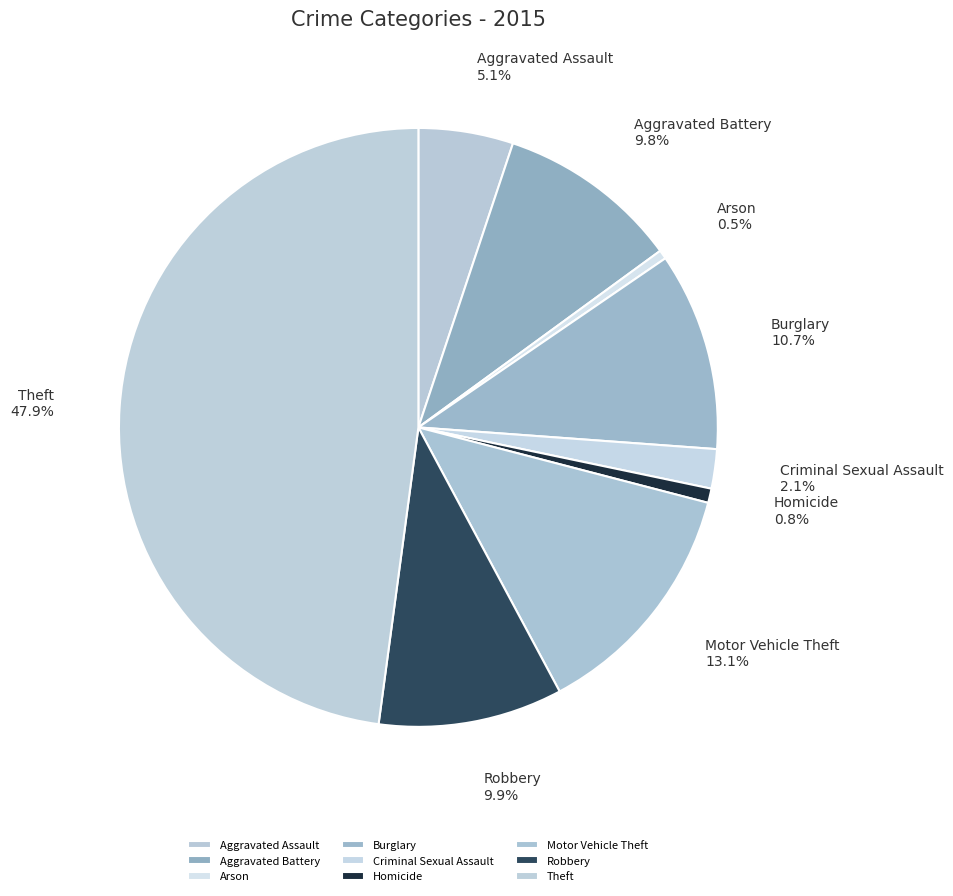

How many segments does this pie chart have?

9